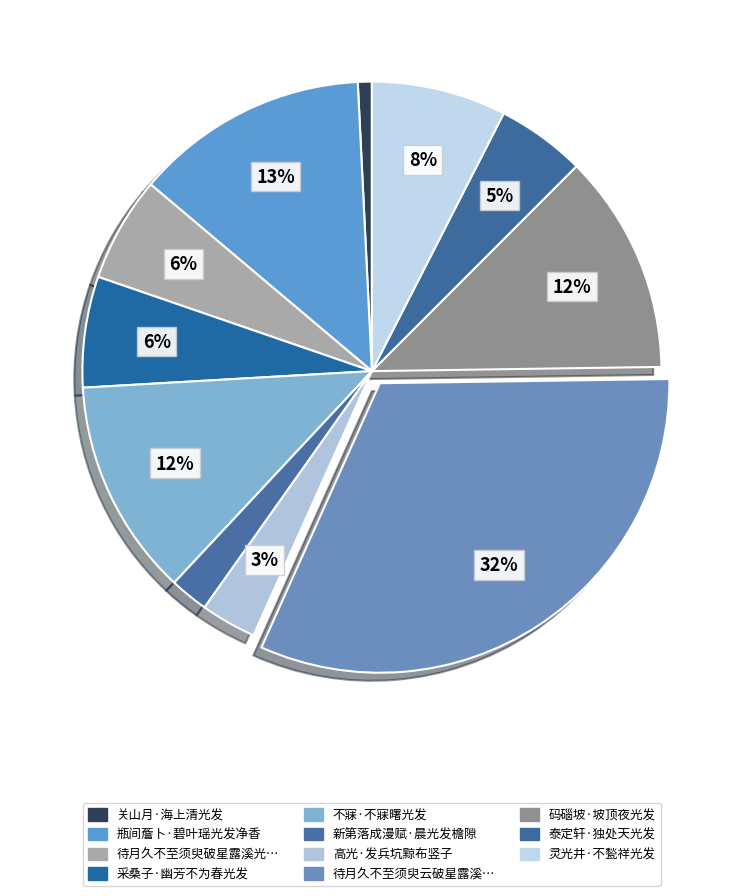

How many slices are in this pie chart?

11